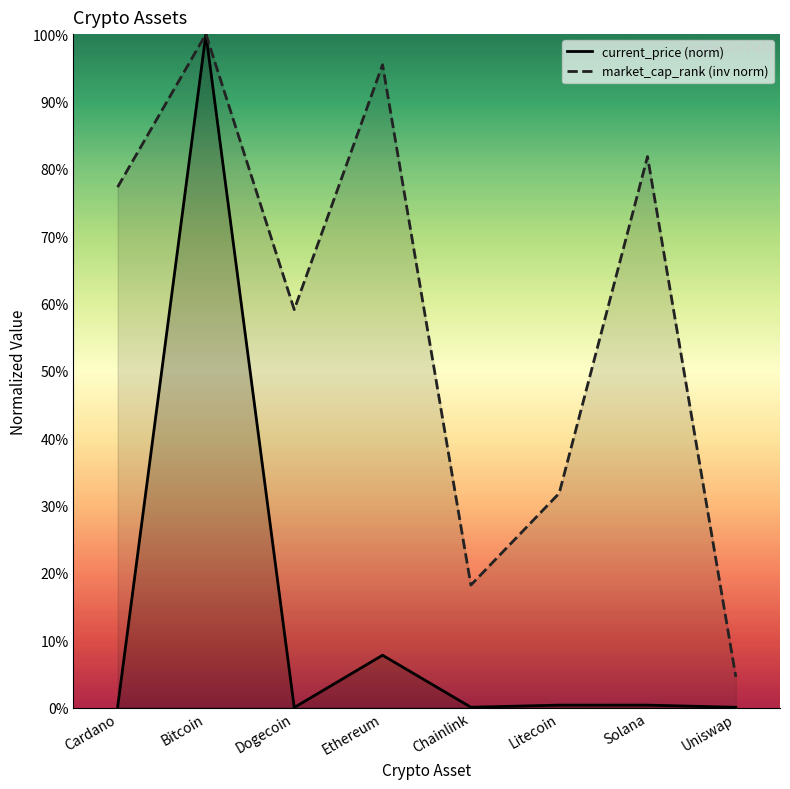

At how many categories does at least one series exceed 70?

4